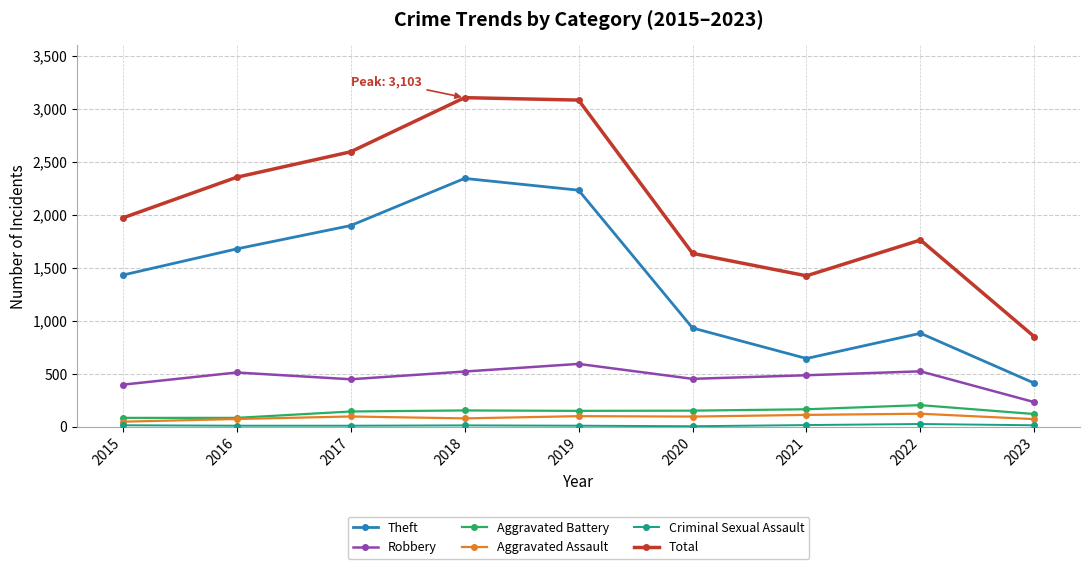

Does the chart display data point markers on the line(s)?

Yes